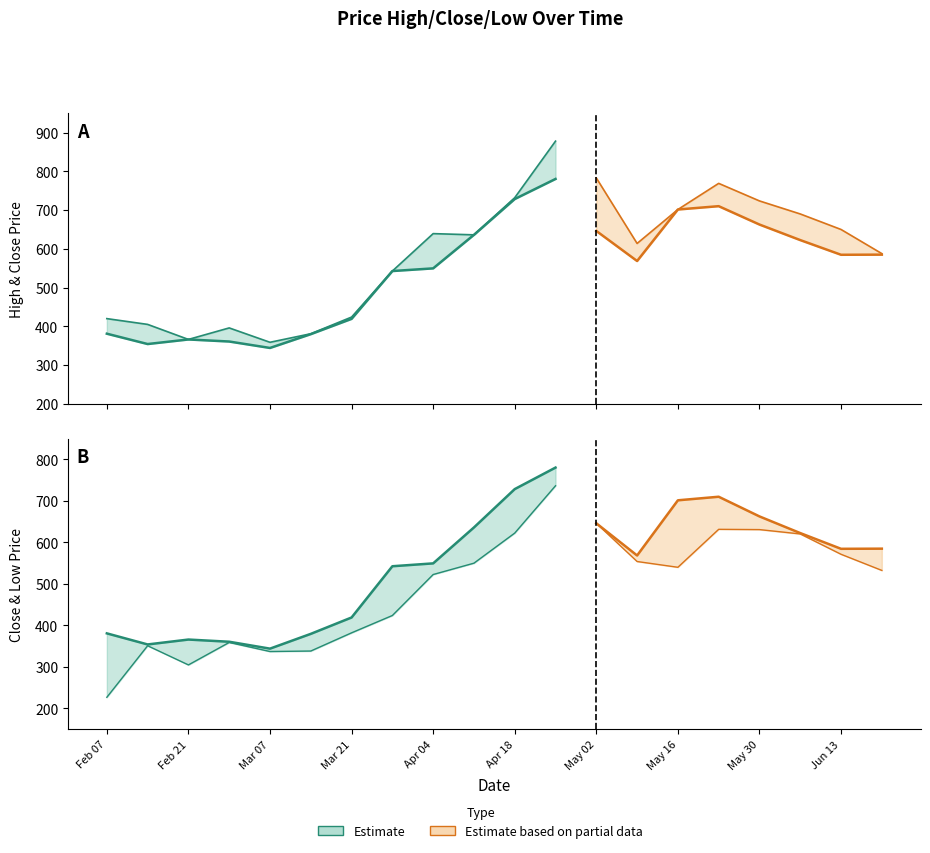

What value does the High series have at 2022-03-07?

358.8